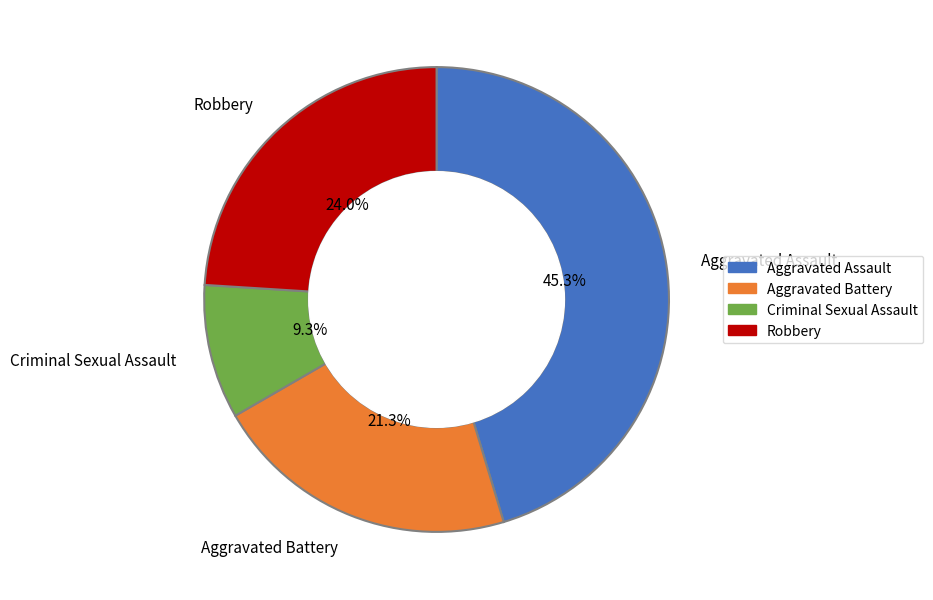

Which has a higher value, Aggravated Battery or Robbery?

Robbery